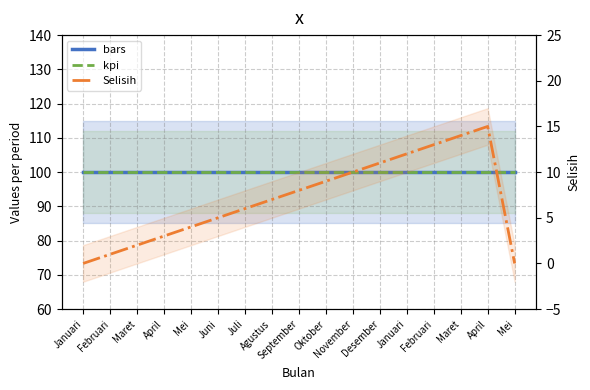

What value does the bars series have at September?

100